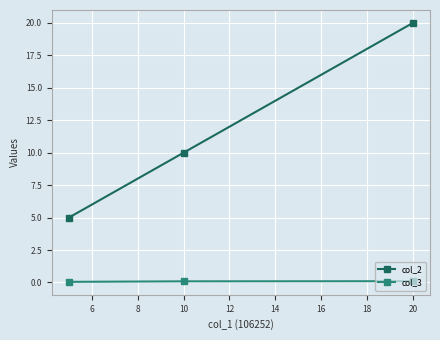

Rank the series by their maximum value, from lowest to highest.

col_3, col_2